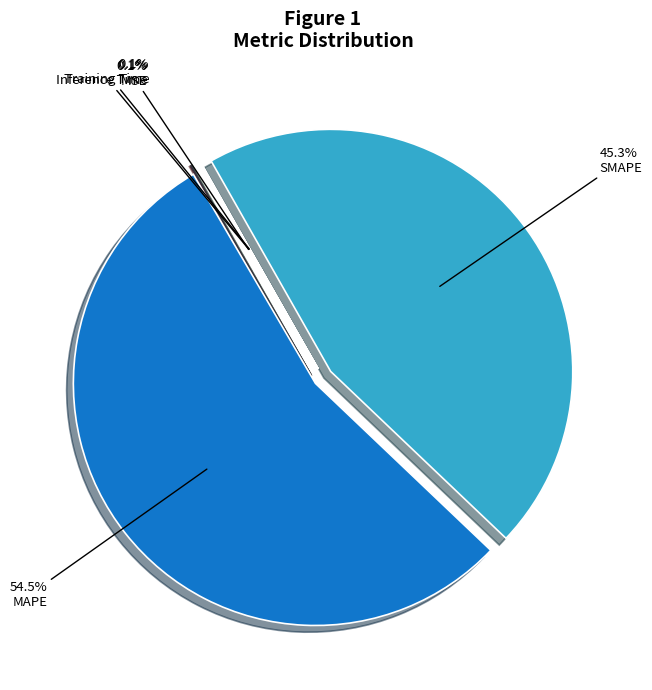

Does any single category account for the majority?

Yes